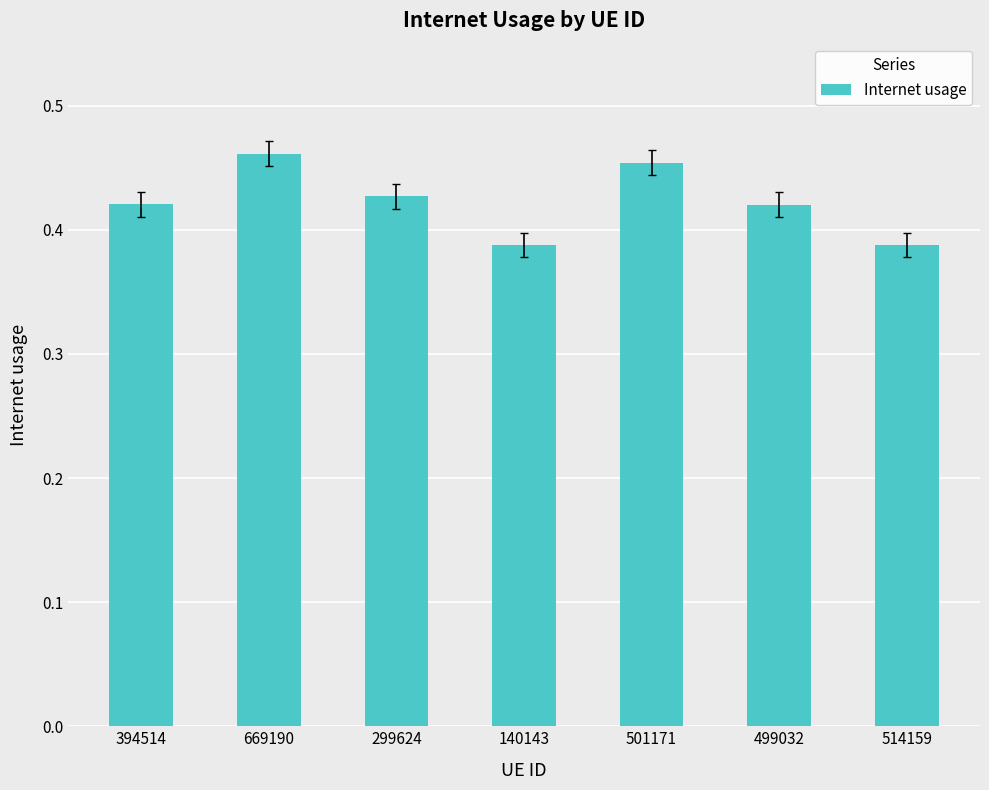

Count the values in the range 0 to 1.

7